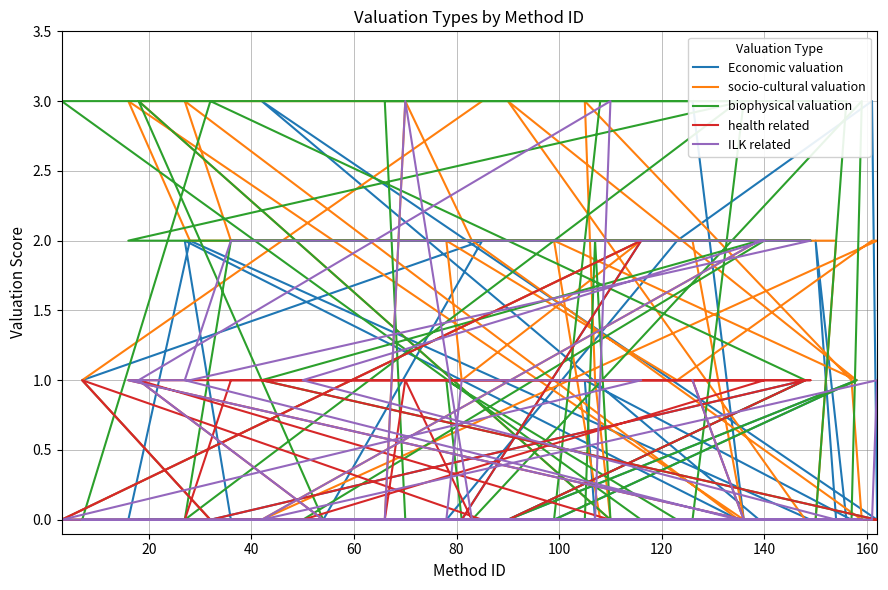

Between which two adjacent categories do socio-cultural valuation and Economic valuation first intersect?

100 and 120